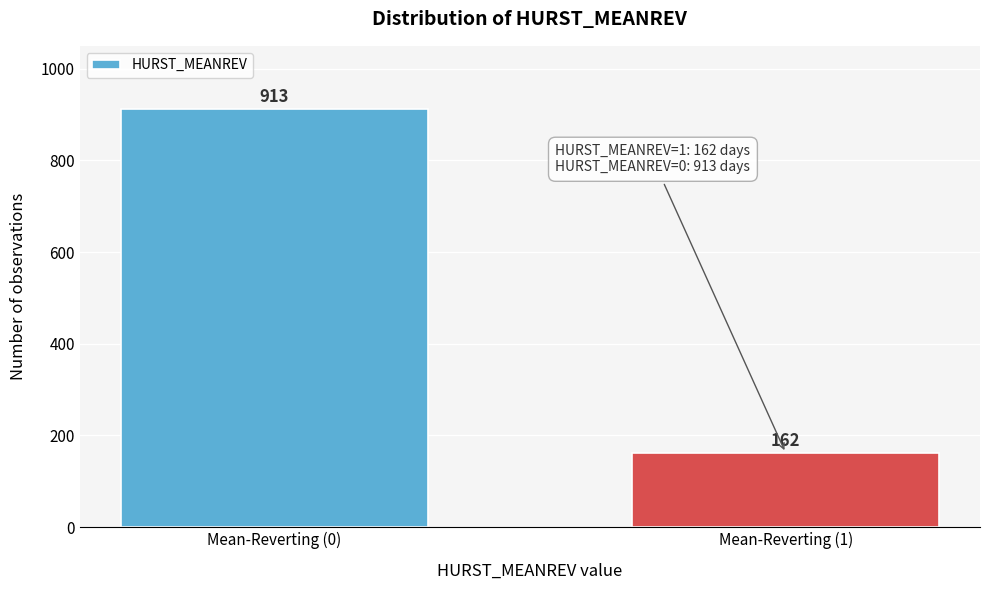

Reading right to left, what are all the values shown in this chart?

Mean-Reverting (1)=162	Mean-Reverting (0)=913